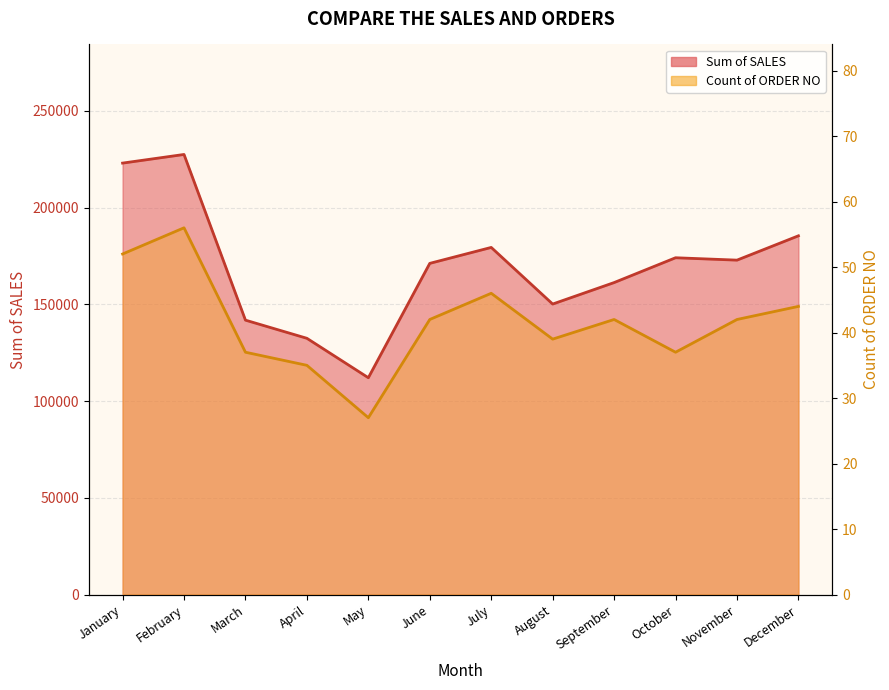

Which series changed the most between January and April?

Sum of SALES